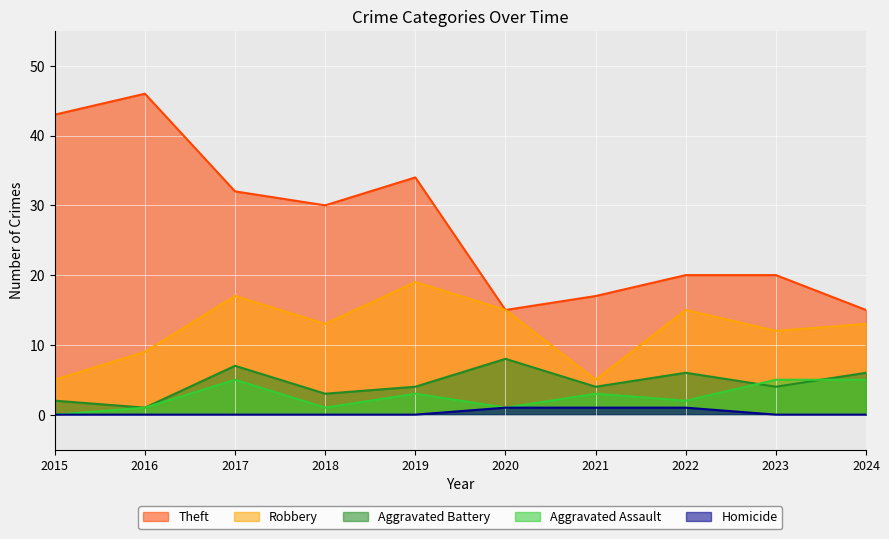

Reading right to left, extract all data points from this chart.

Theft: 2024=15	2023=20	2022=20	2021=17	2020=15	2019=34	2018=30	2017=32	2016=46	2015=43
Robbery: 2024=13	2023=12	2022=15	2021=5	2020=15	2019=19	2018=13	2017=17	2016=9	2015=5
Aggravated Battery: 2024=6	2023=4	2022=6	2021=4	2020=8	2019=4	2018=3	2017=7	2016=1	2015=2
Aggravated Assault: 2024=5	2023=5	2022=2	2021=3	2020=1	2019=3	2018=1	2017=5	2016=1	2015=0
Homicide: 2024=0	2023=0	2022=1	2021=1	2020=1	2019=0	2018=0	2017=0	2016=0	2015=0